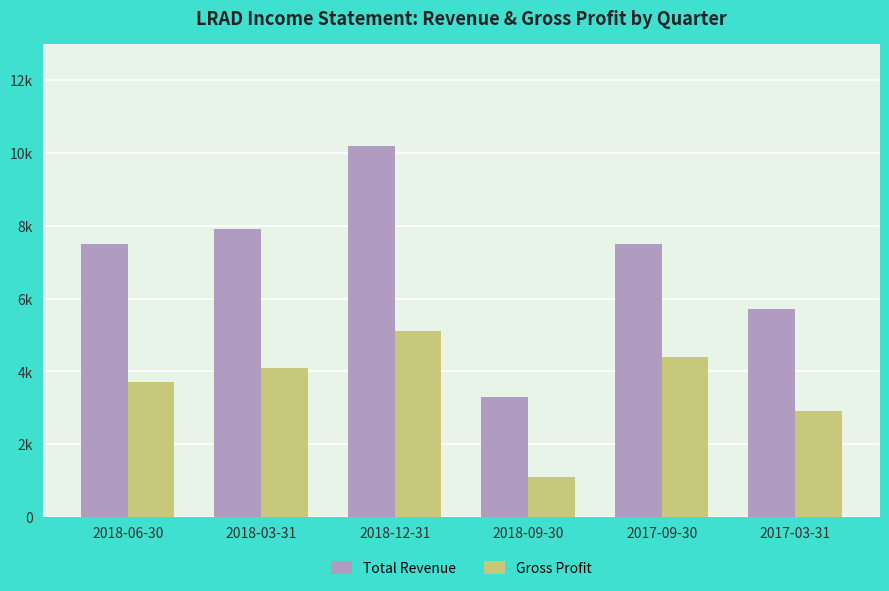

List the series in order of their overall mean, highest first.

Total Revenue, Gross Profit